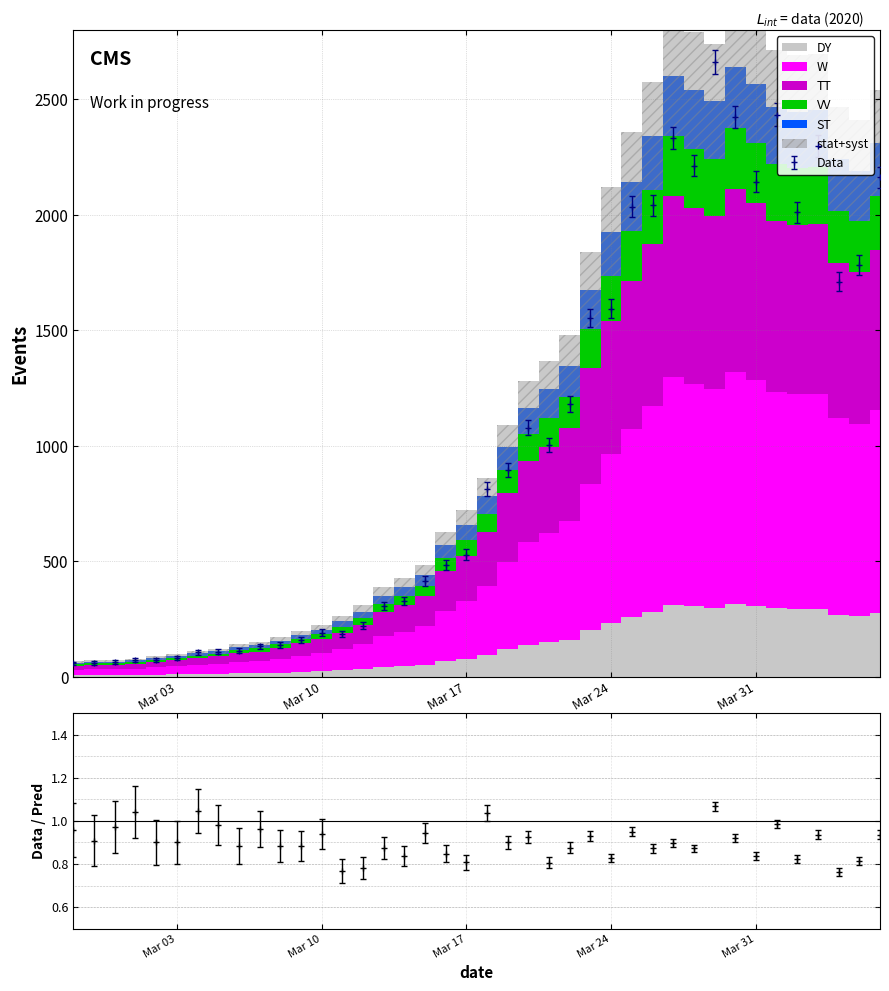

The value at 2020-04-04 is 1751.7. True or false?

True